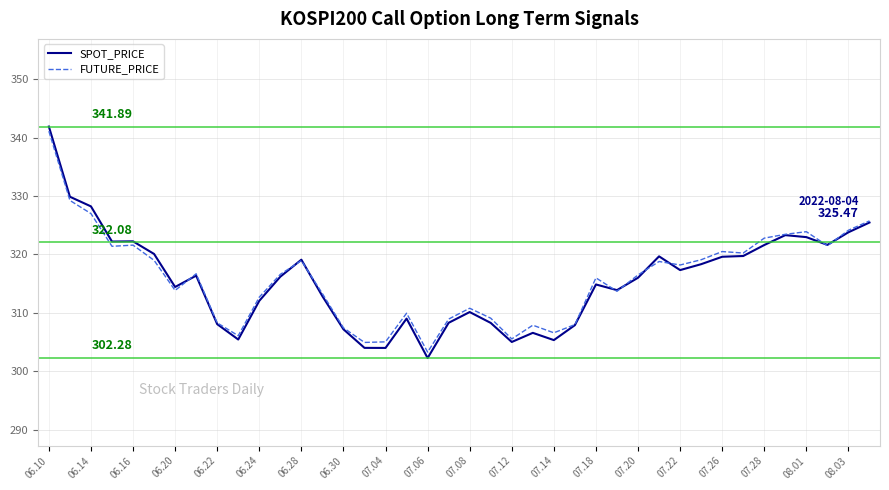

Which series has the widest spread of values?

SPOT_PRICE